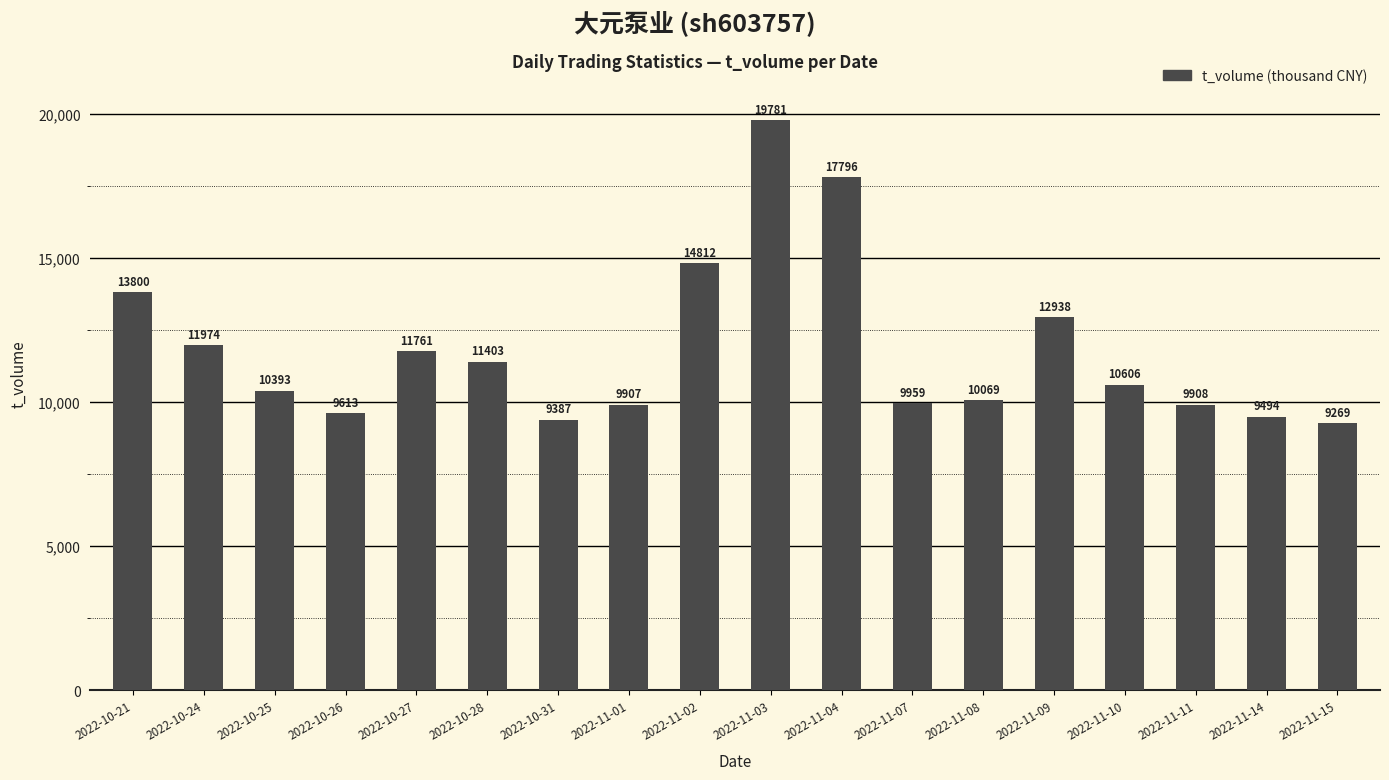

Reading left to right, extract all data points from this chart.

2022-10-21=13800	2022-10-24=11974	2022-10-25=10393	2022-10-26=9613	2022-10-27=11761	2022-10-28=11403	2022-10-31=9387	2022-11-01=9907	2022-11-02=14812	2022-11-03=19781	2022-11-04=17796	2022-11-07=9959	2022-11-08=10069	2022-11-09=12938	2022-11-10=10606	2022-11-11=9908	2022-11-14=9494	2022-11-15=9269